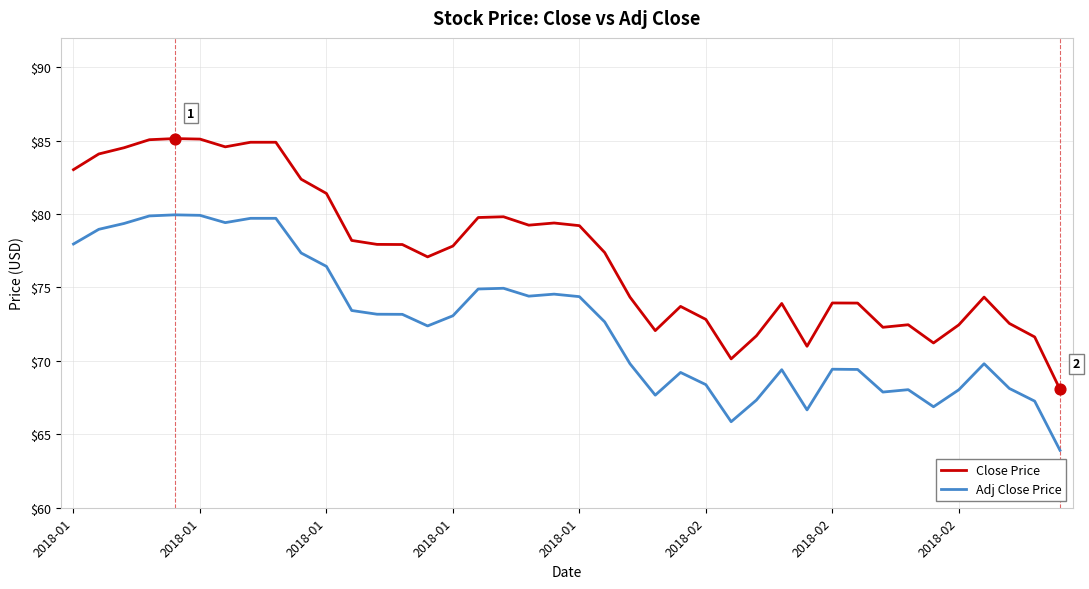

What is the maximum value for Close Price?

85.1